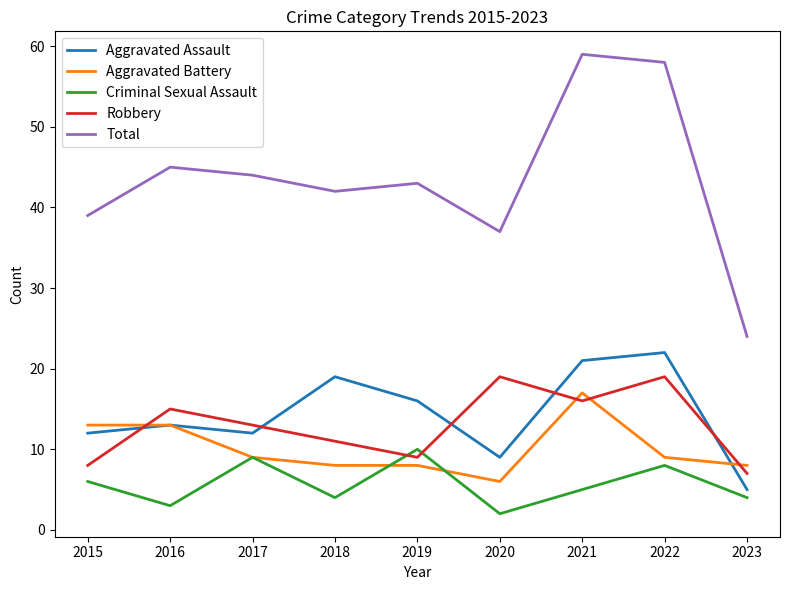

Which category has the highest value in the Aggravated Battery series?

2021